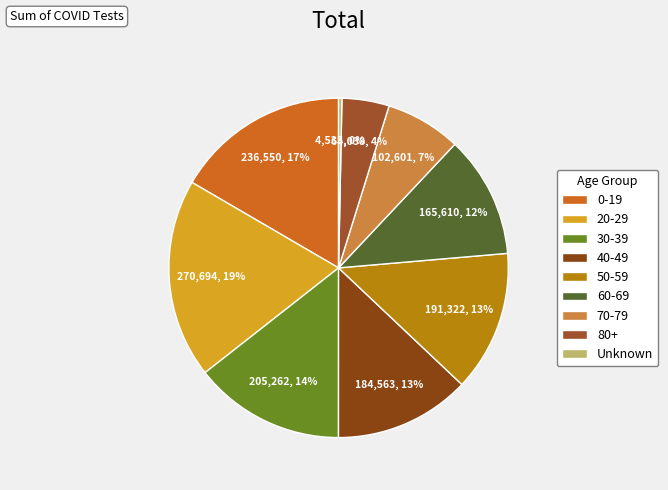

To the nearest percent, what portion does 80+ represent?

4%